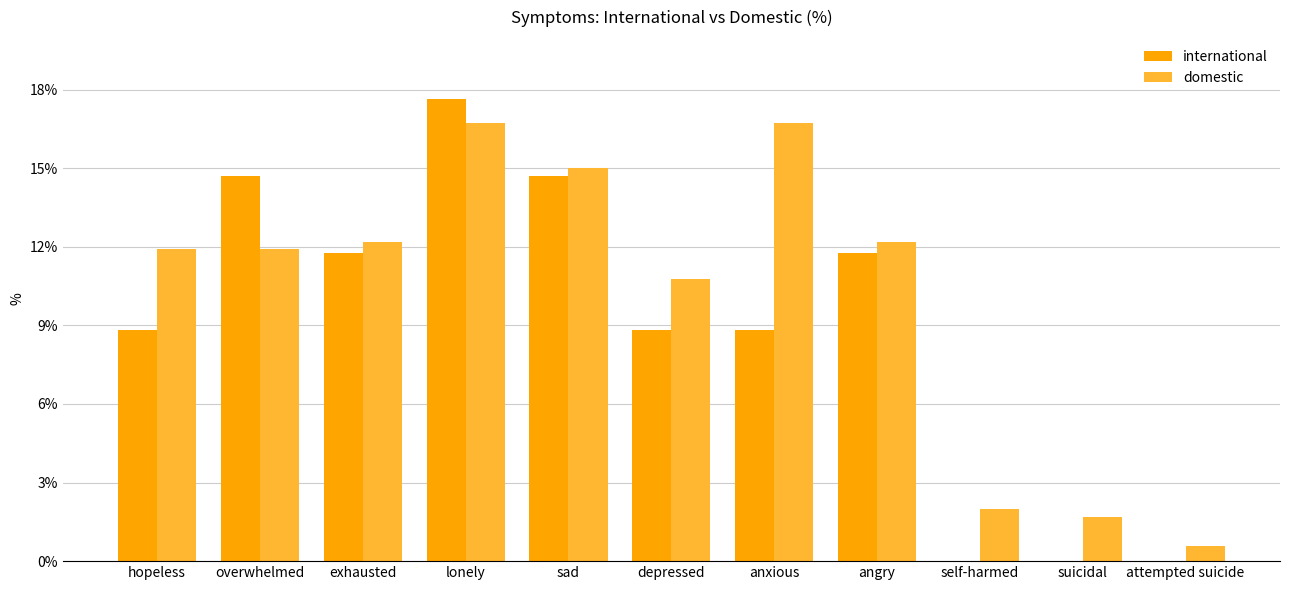

True or false: international has a value of -6.6 at self-harmed.

False